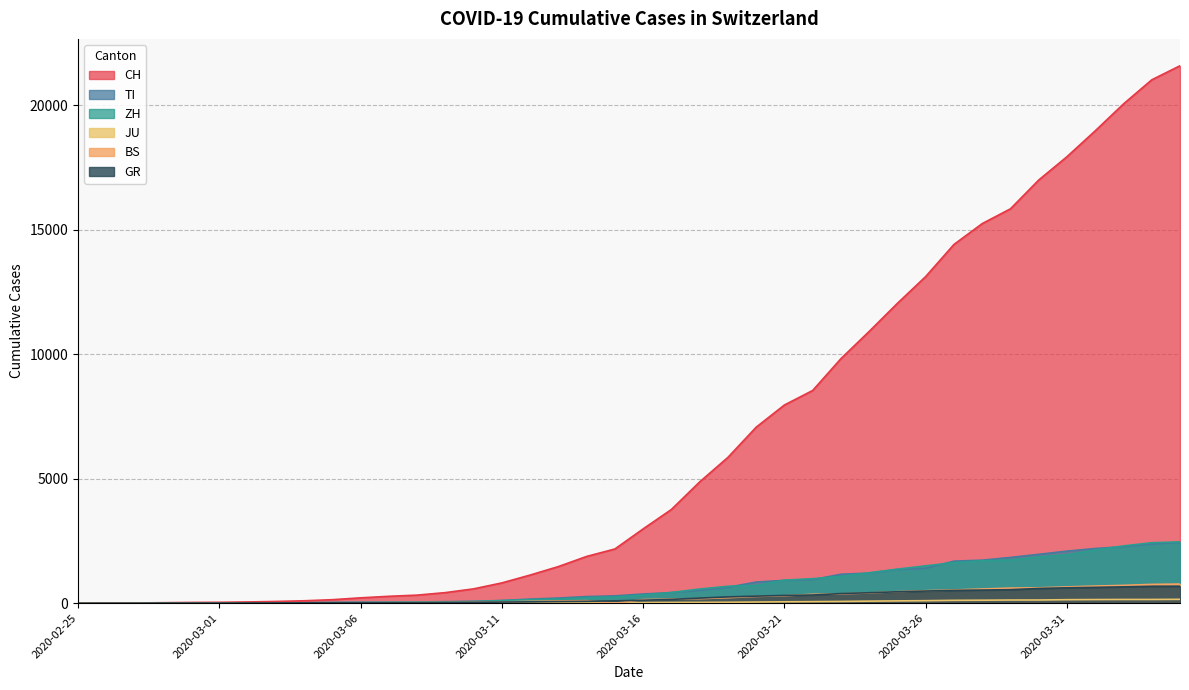

The value of GR at 2020-03-26 is 792. True or false?

False